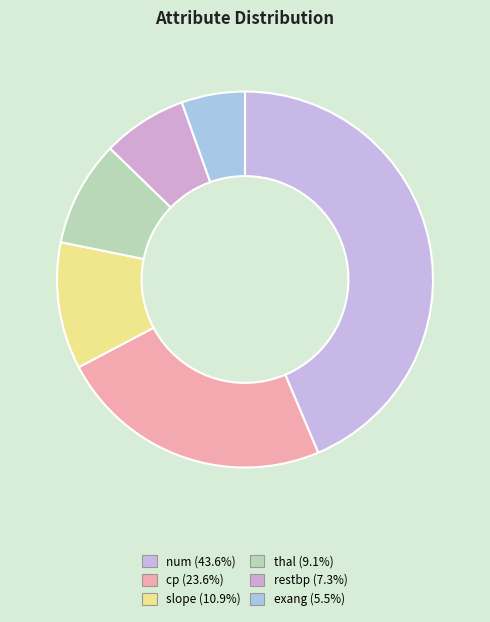

The num slice represents 44% of the pie. True or false?

True